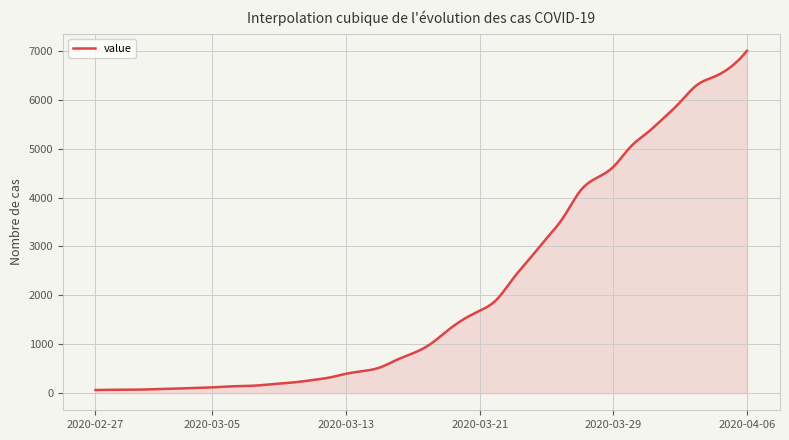

What is the greatest value displayed?

7002.0